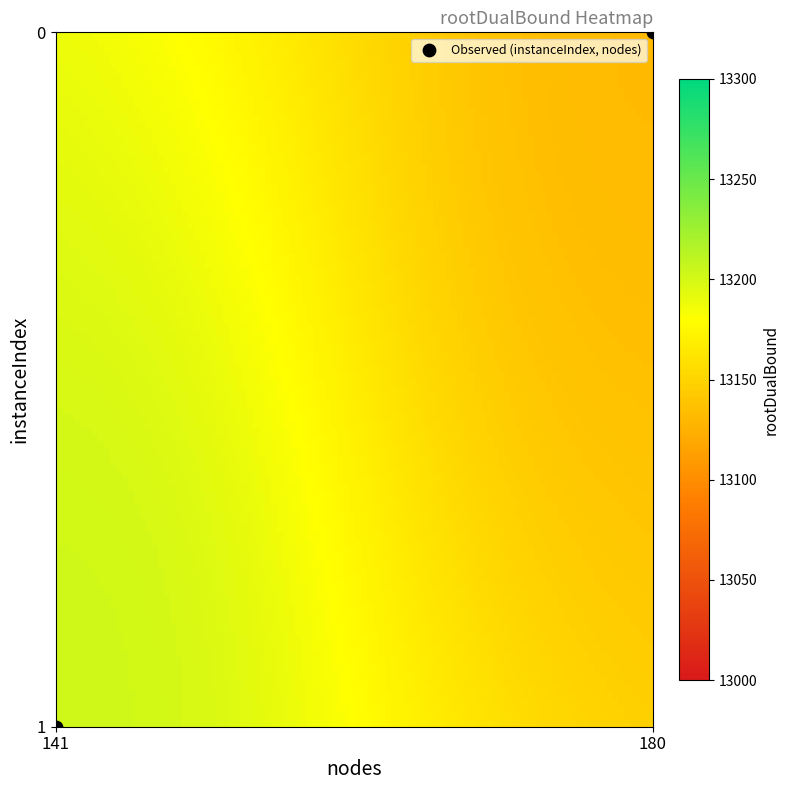

List the coordinates of all points as (Y, X) pairs, reading left to right.

(1, 141)  (0, 180)